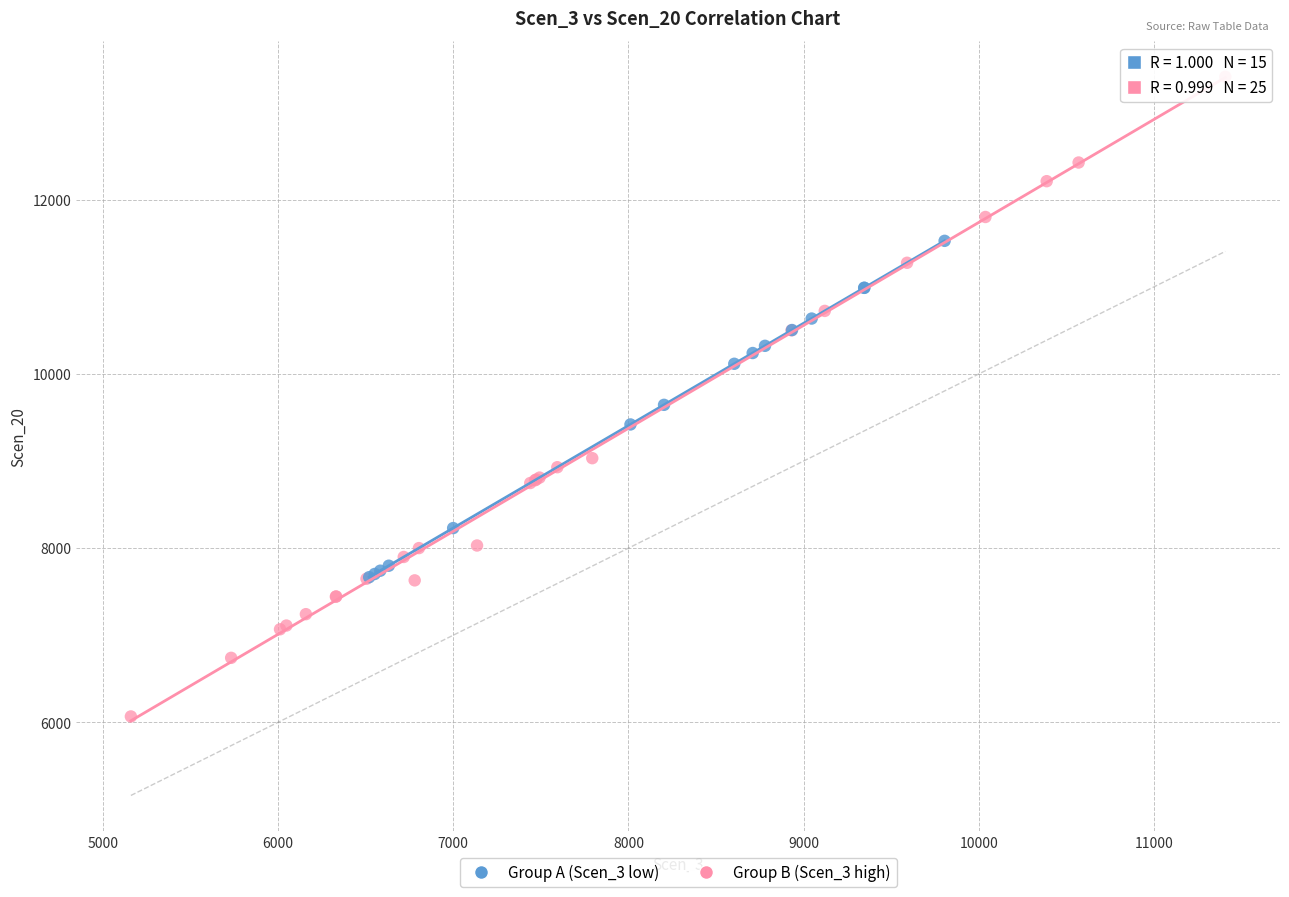

What are all the series names shown in the legend?

Group A (Scen_3 low), Group B (Scen_3 high)